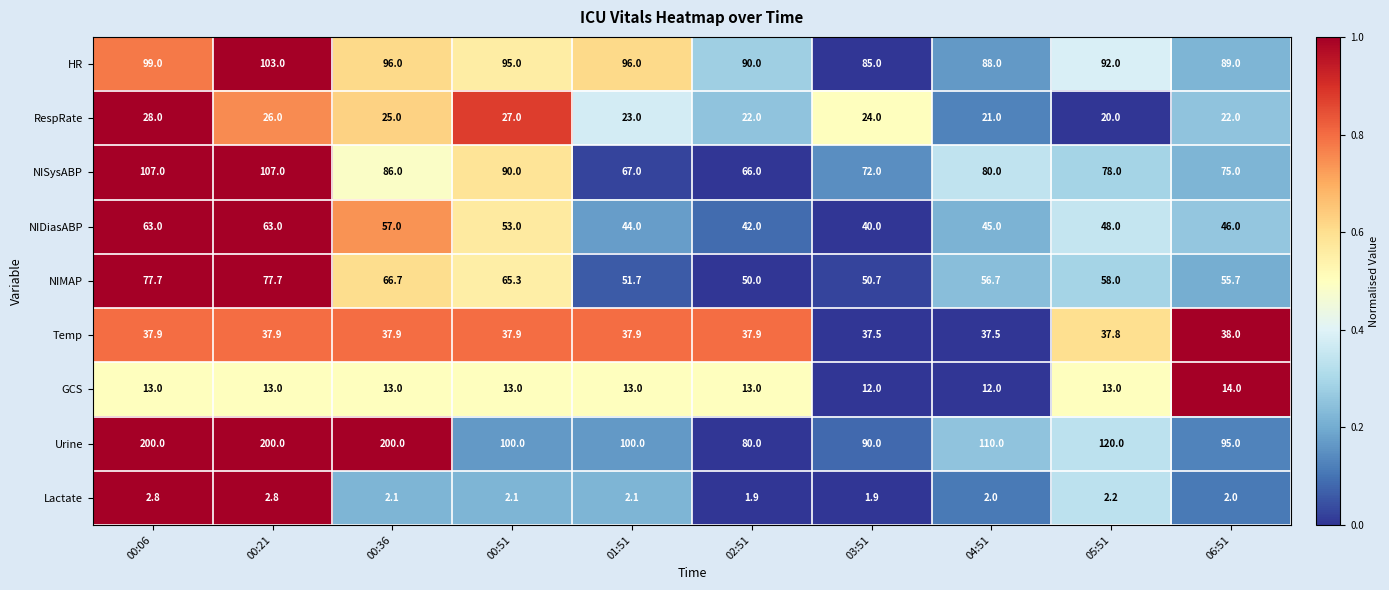

The value of NIDiasABP at 00:51 is 53.0. True or false?

True